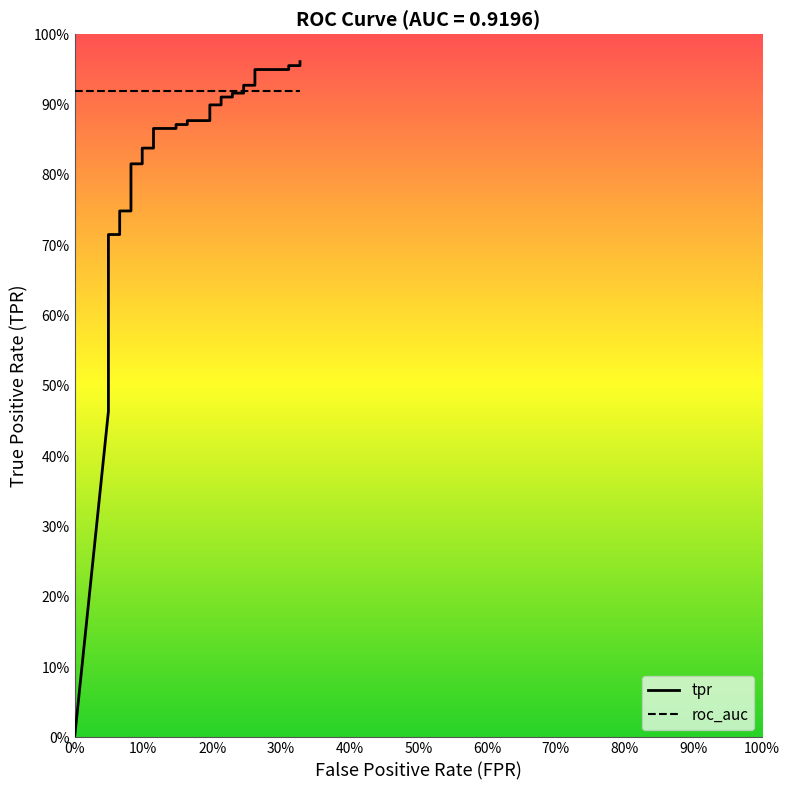

How many values exceed 0?

39